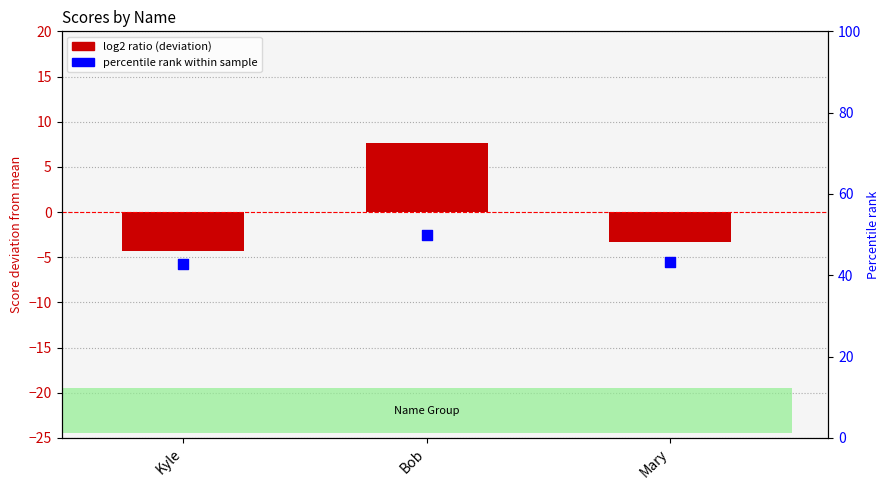

Which series has the widest spread of Y values?

Scores (deviation from mean)